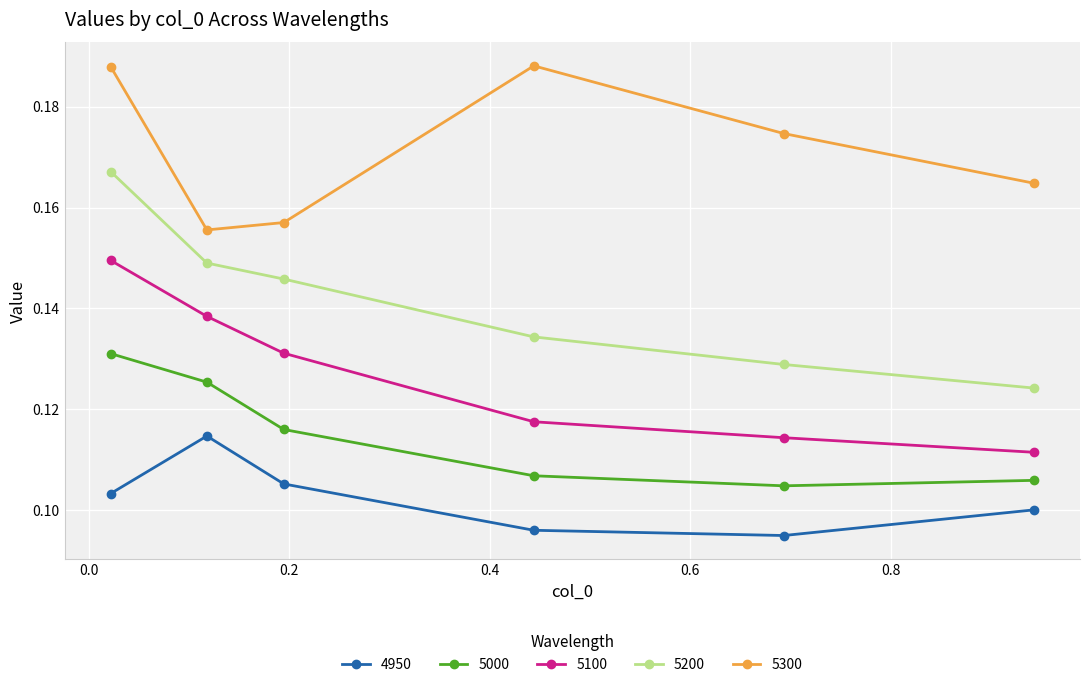

Which series has the largest range (max minus min)?

5200